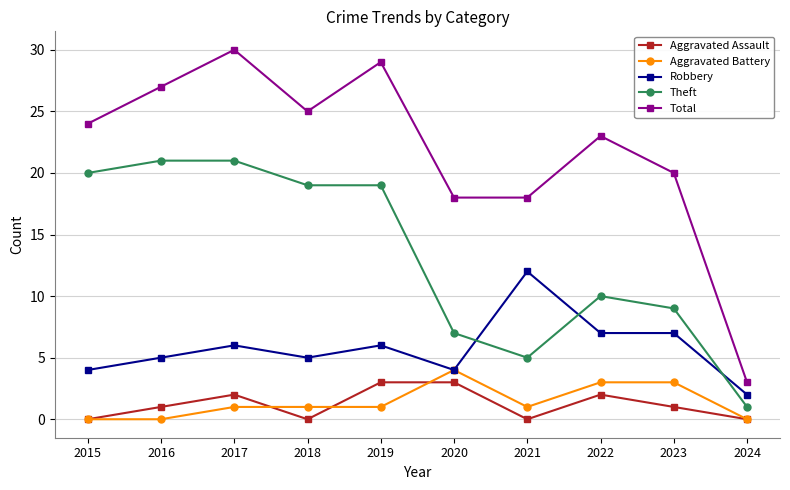

What is the greatest value displayed?

30